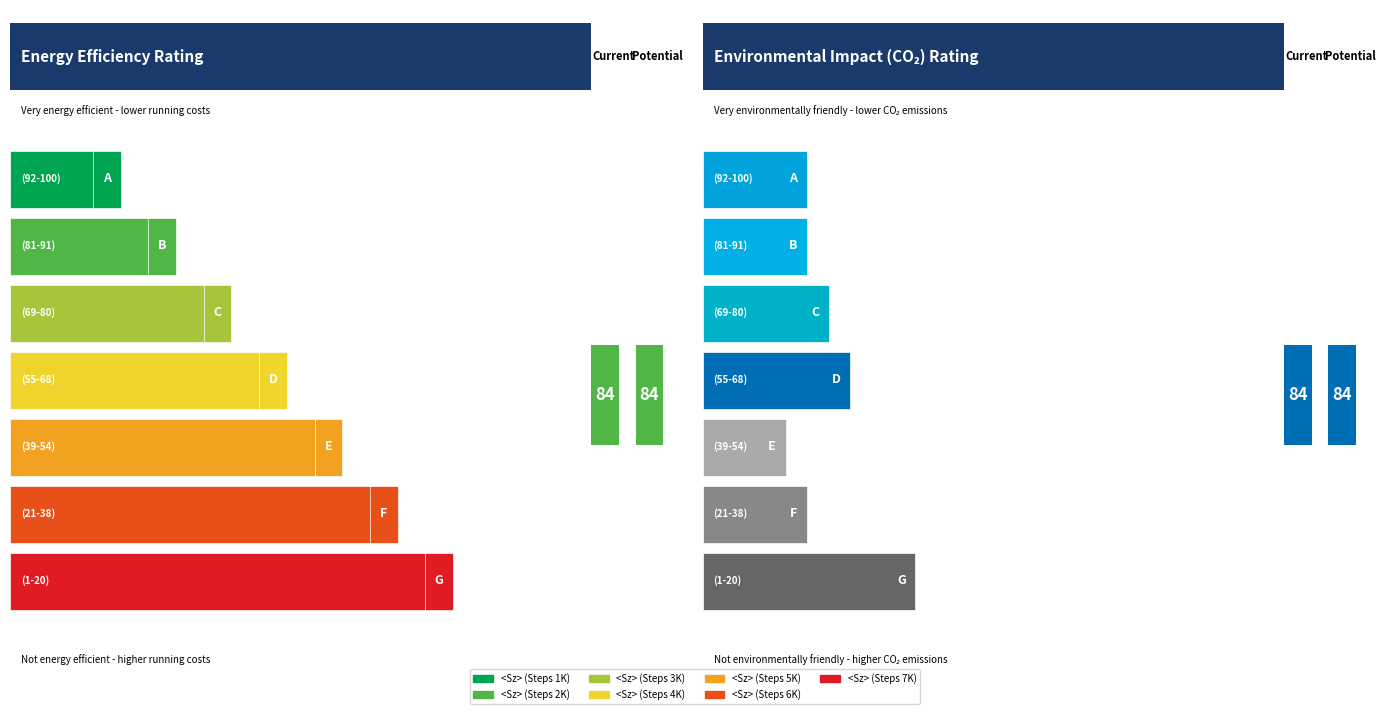

Is it true that the value at 3000 is 0.0?

True